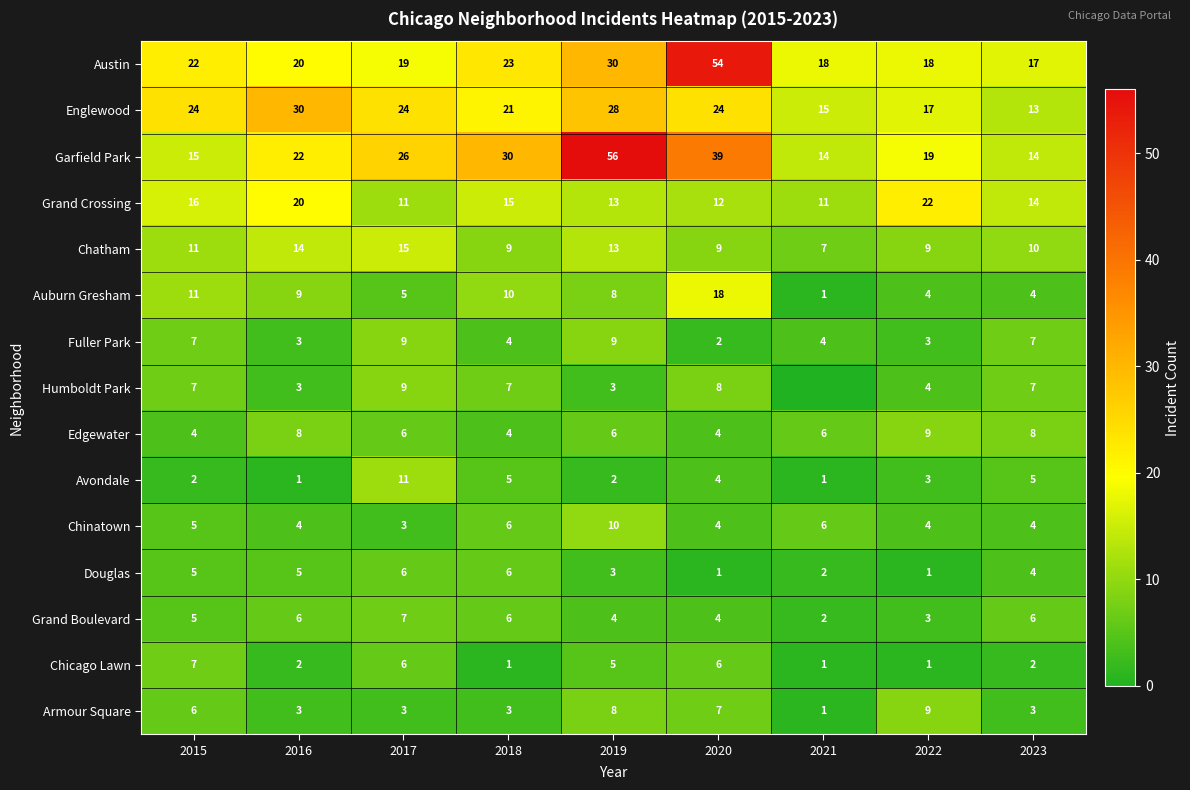

How many values in the Chinatown series are below 4?

1